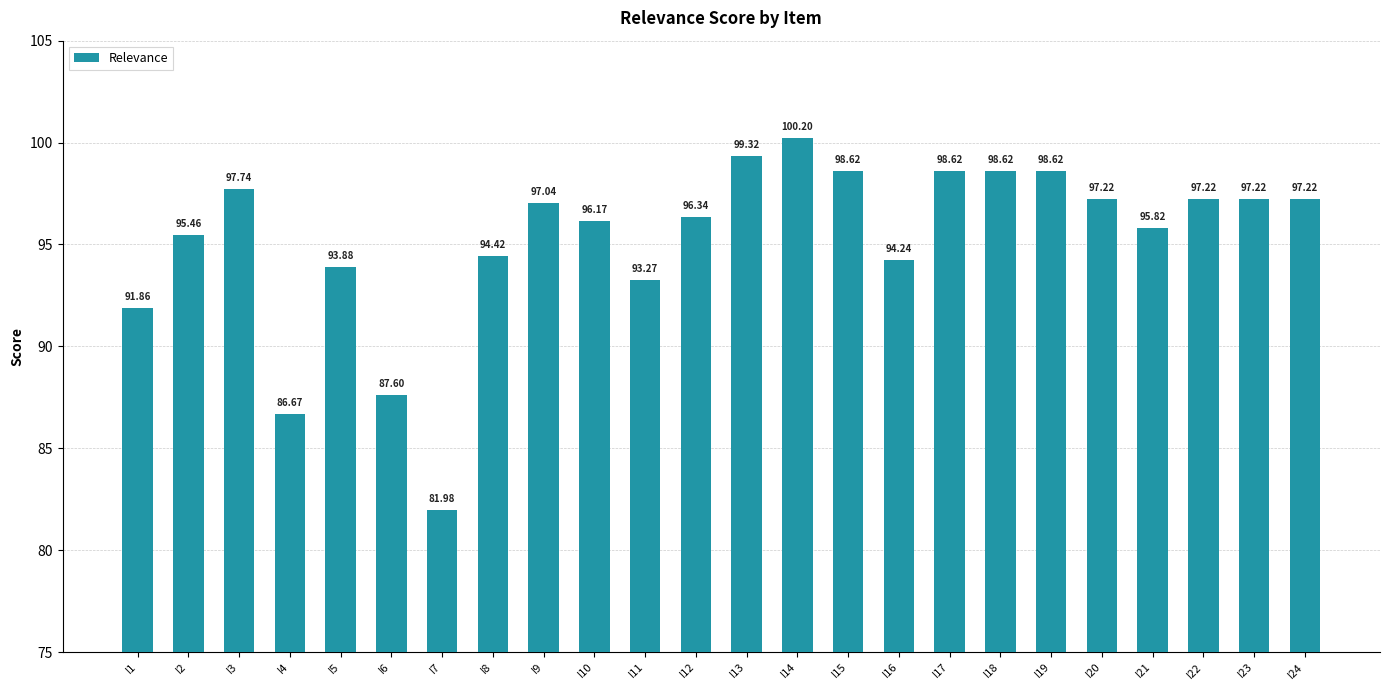

What is the difference between the maximum and minimum values?

18.2